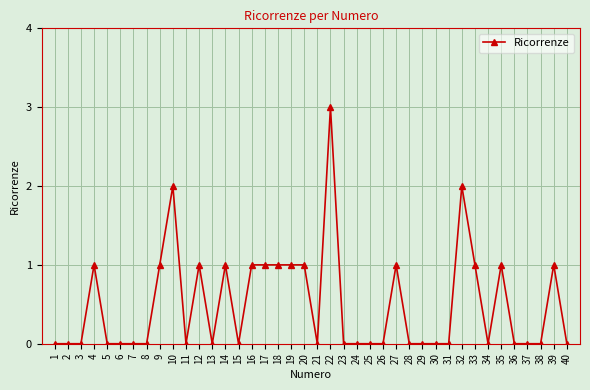

What is the difference between the maximum and minimum values?

3